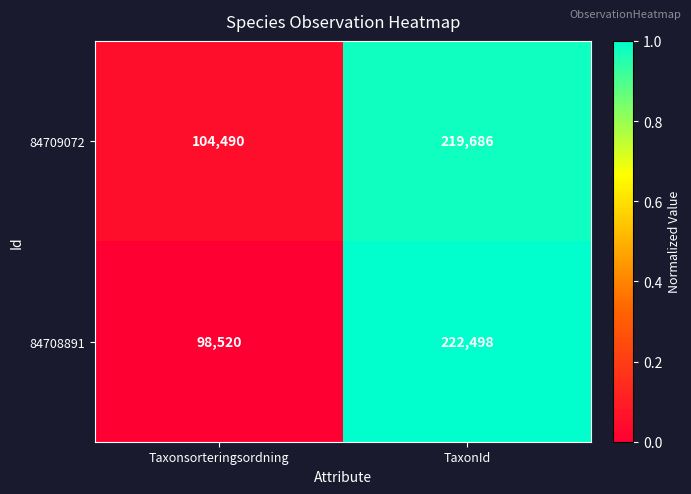

At which category does the chart reach its peak across all series?

TaxonId